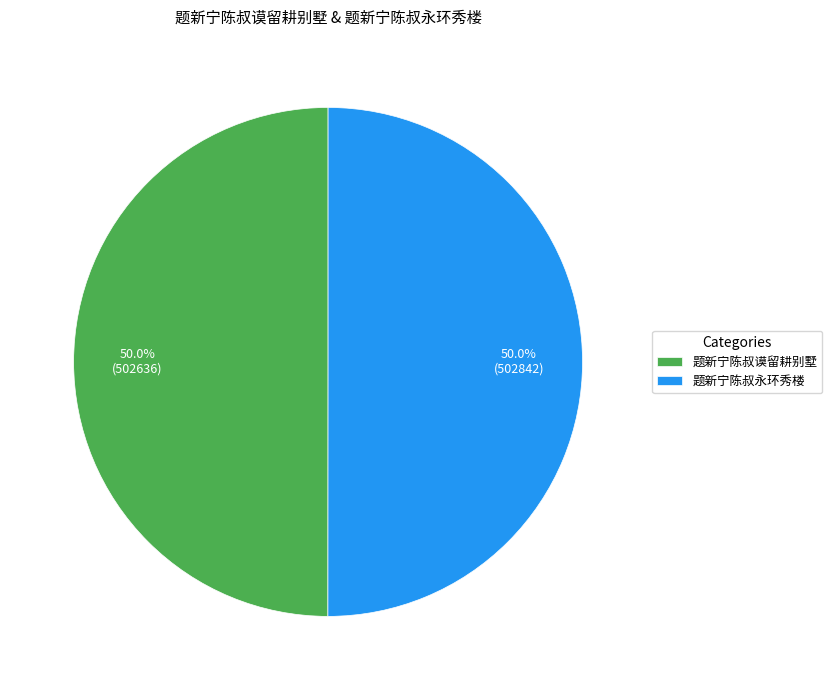

Approximately how many times larger is the value at 题新宁陈叔谟留耕别墅 compared to 题新宁陈叔永环秀楼?

1.0